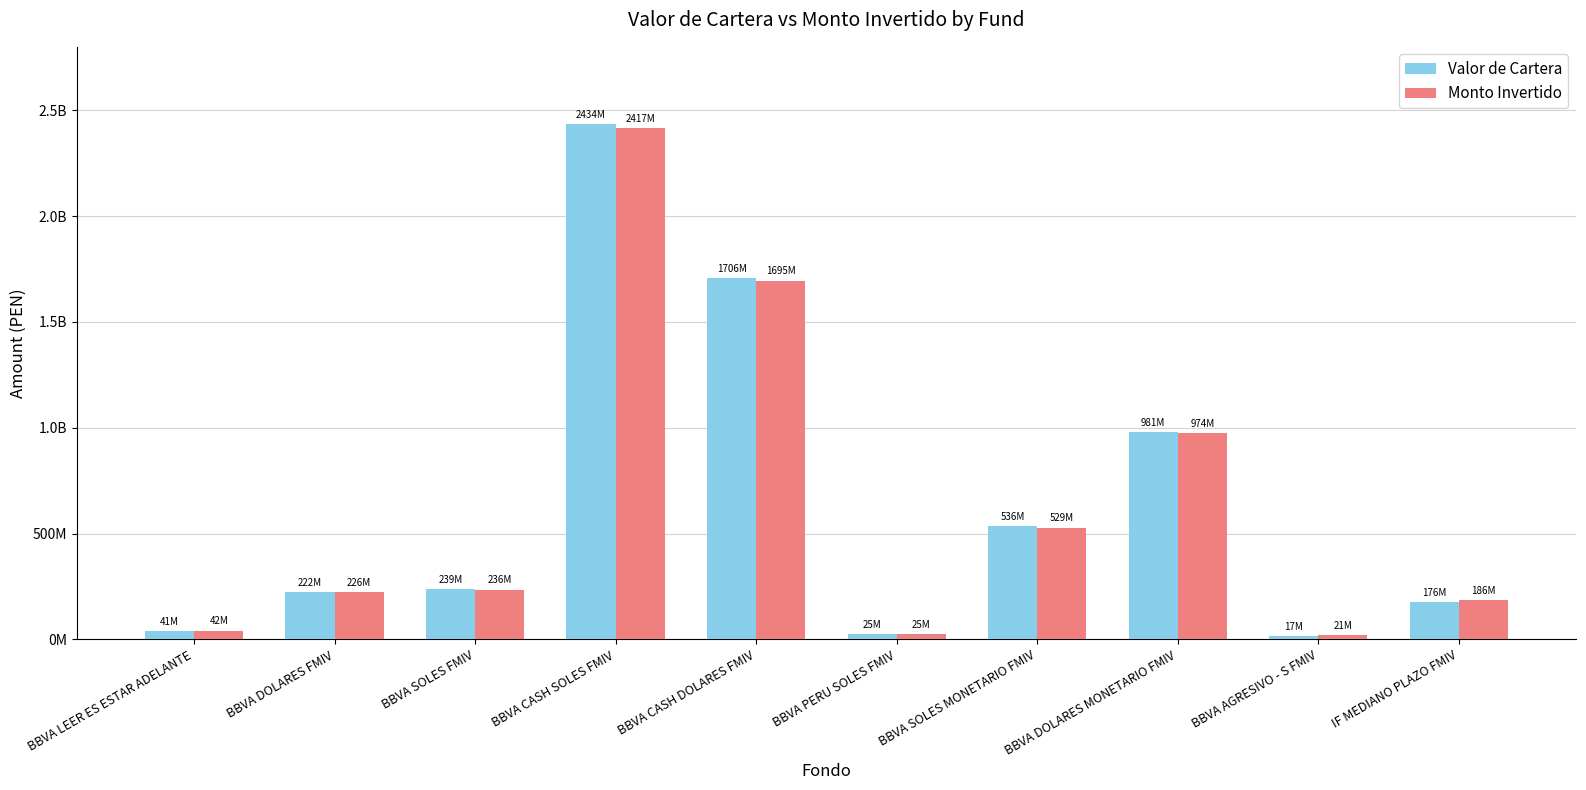

What are all the series names shown in the legend?

Valor de Cartera, Monto Invertido